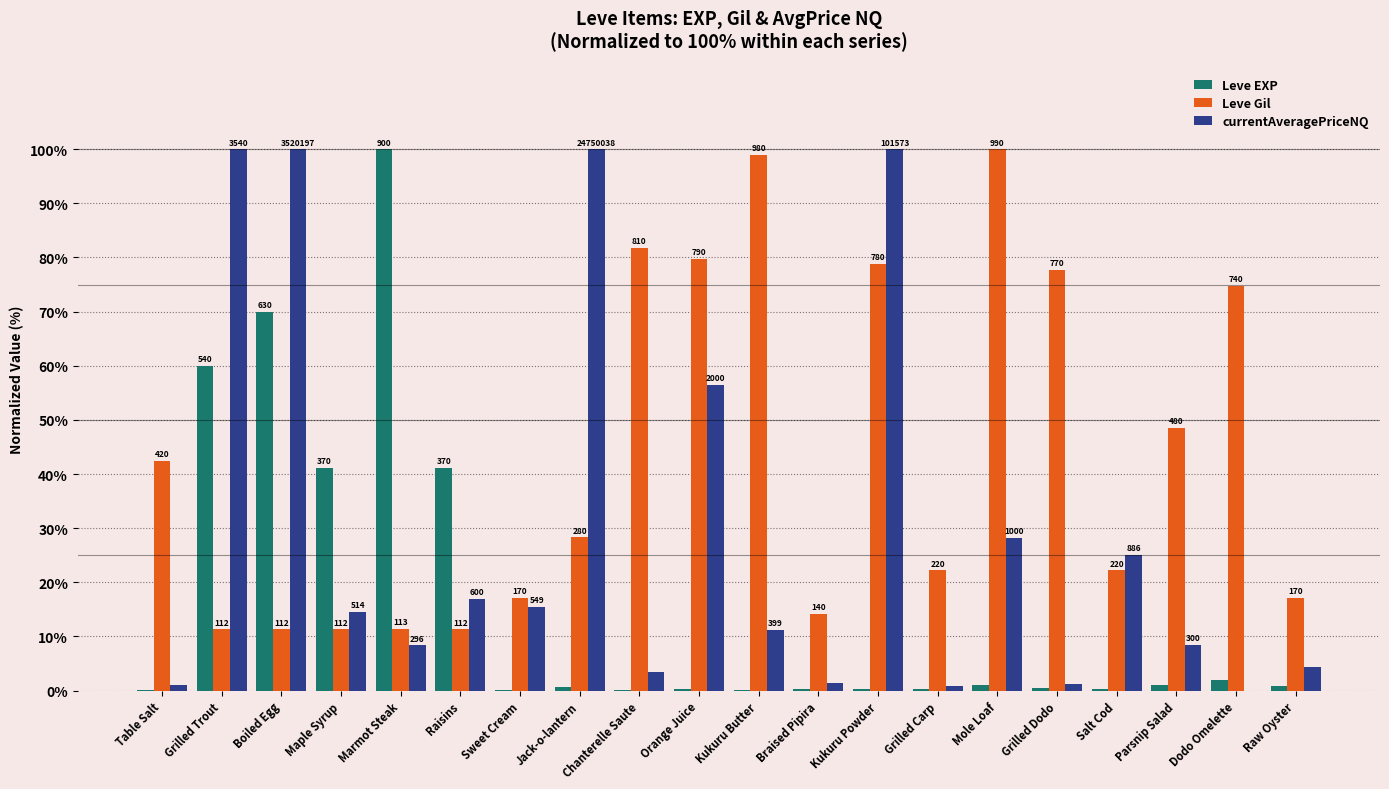

Are the bars horizontal?

No